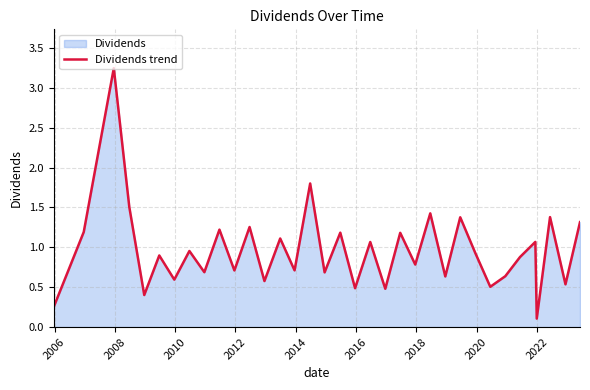

Does the chart have visible grid lines?

Yes